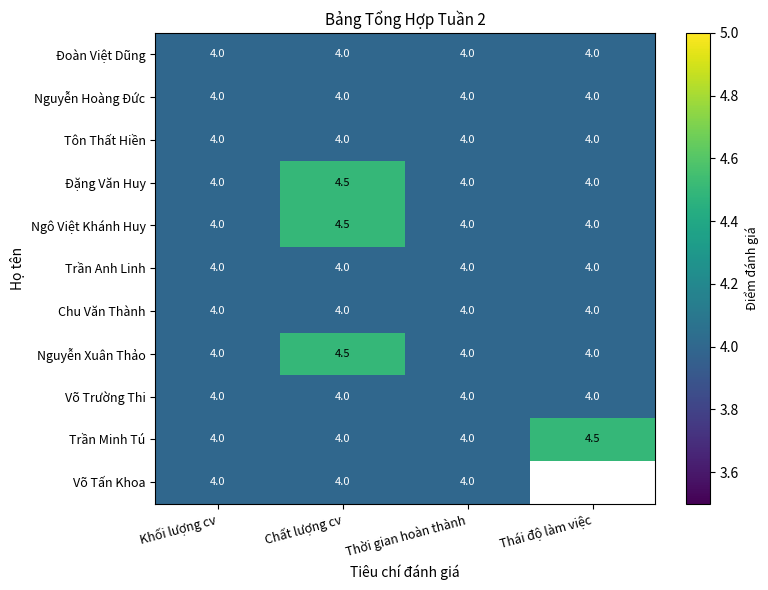

The value of Ngô Việt Khánh Huy at Thời gian hoàn thành is 5.6. True or false?

False